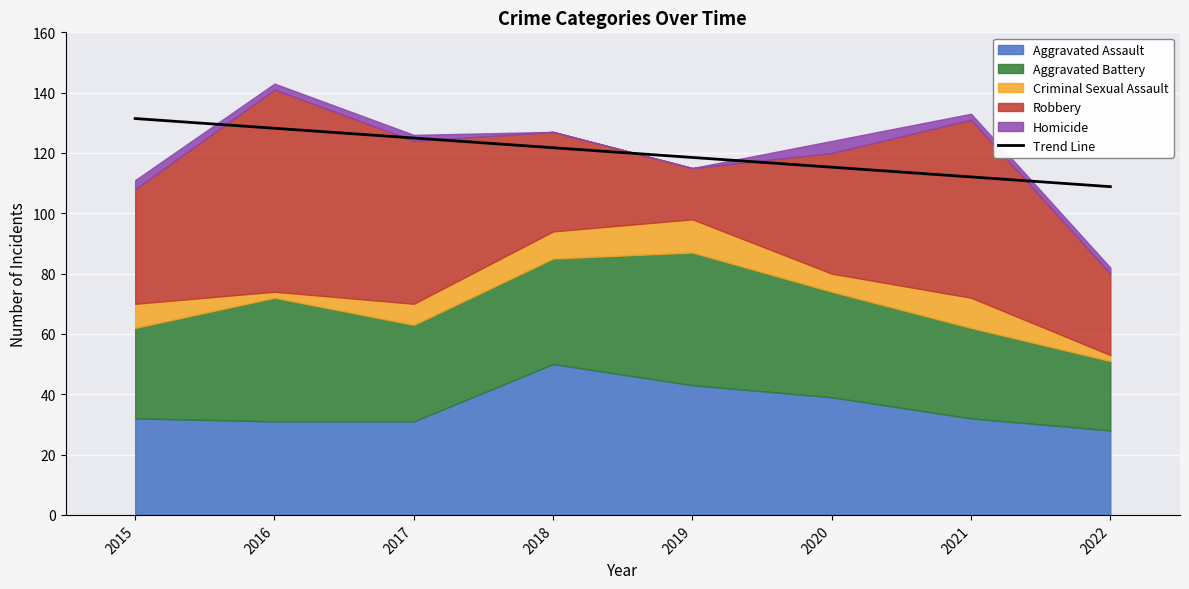

Is it true that the value at 2015 is 131.4?

True